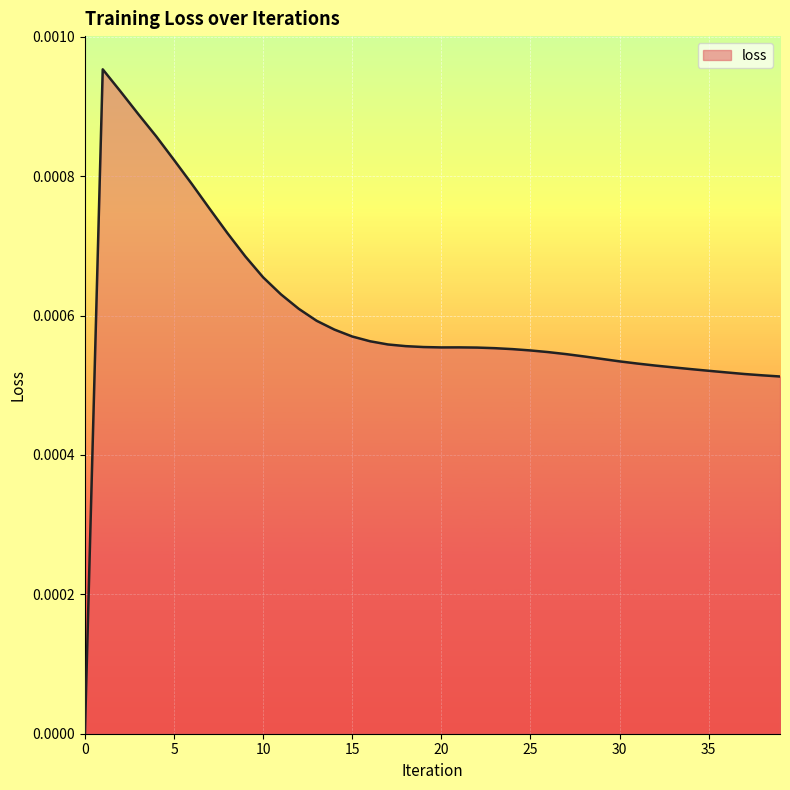

How many values are between 0 and 1?

40